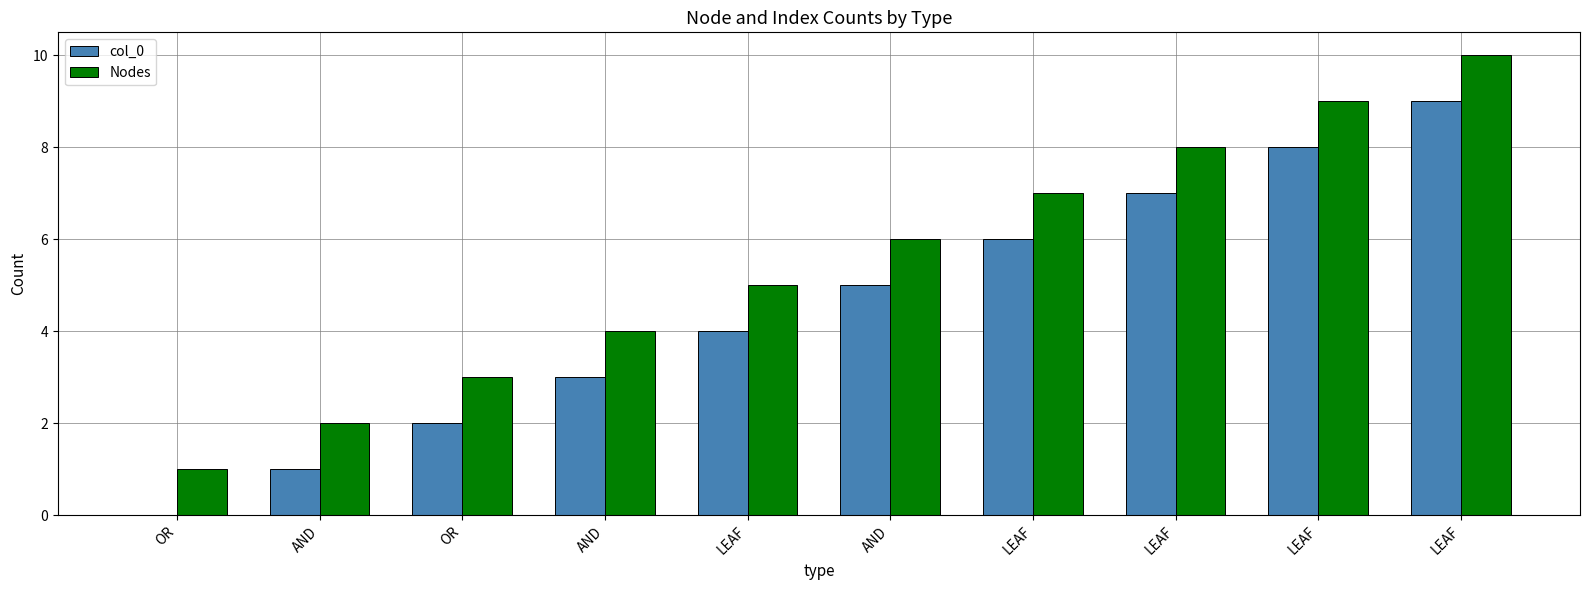

Between OR and LEAF, which is larger?

LEAF